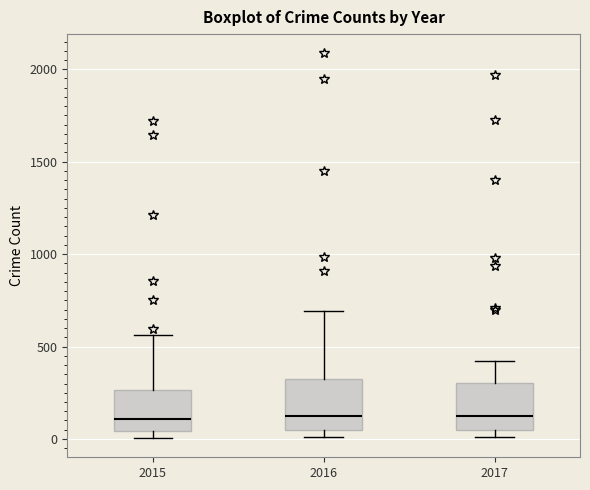

Reading left to right, read every box against the y-axis: the position of its median line, the range the box covers, and the ends of its whiskers. The values are not printed on the chart, so give them approximately, as read against the axis.

2015: median 100, box 50 to 250, whiskers 0 to 550
2016: median 150, box 50 to 300, whiskers 0 to 700
2017: median 100, box 50 to 300, whiskers 0 to 400